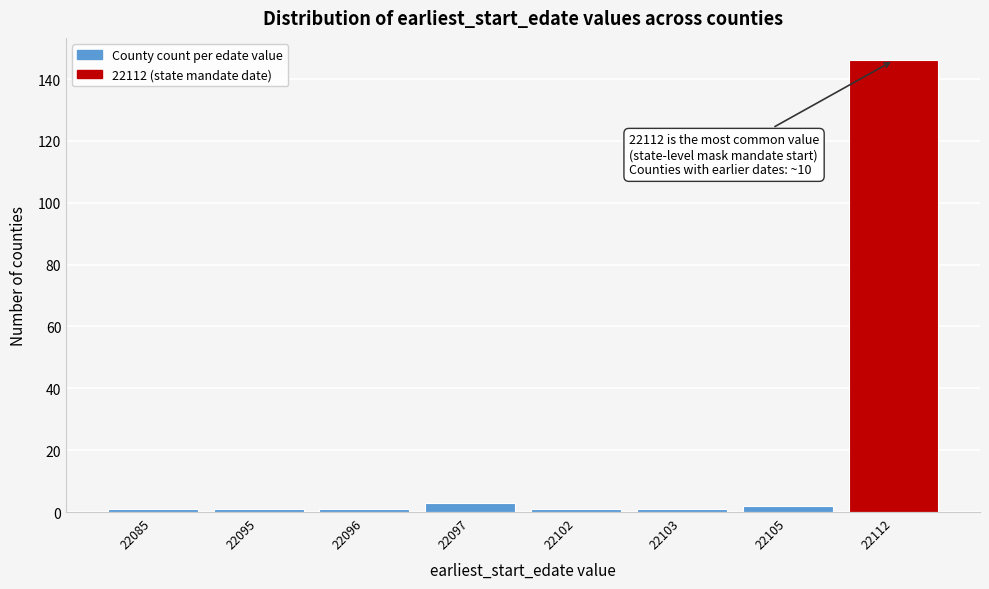

Reading left to right, transcribe all the data shown in this chart.

22085=1	22095=1	22096=1	22097=3	22102=1	22103=1	22105=2	22112=146